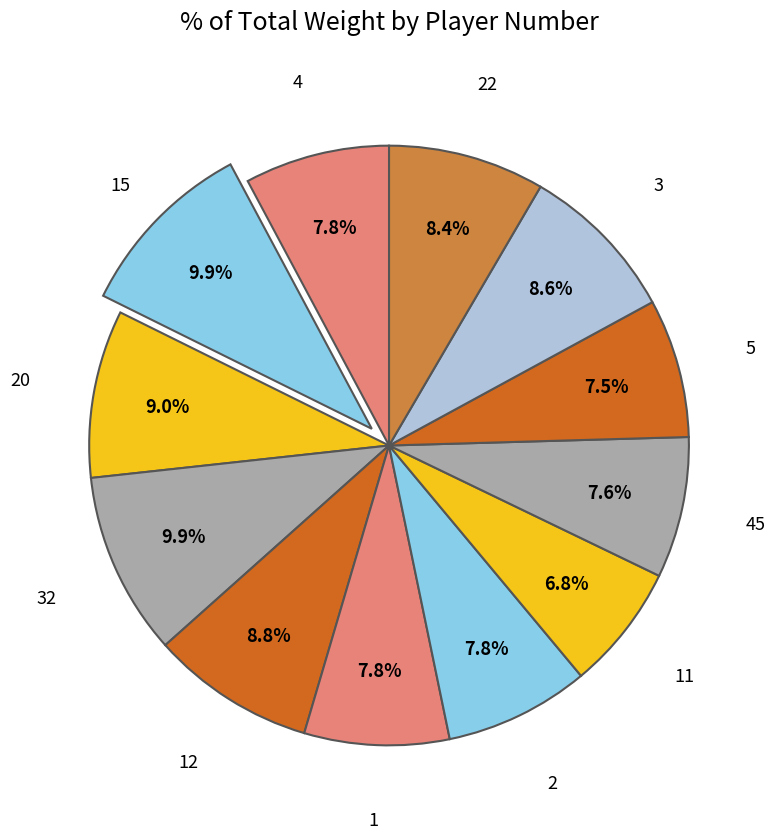

Count the number of slices in the pie.

12